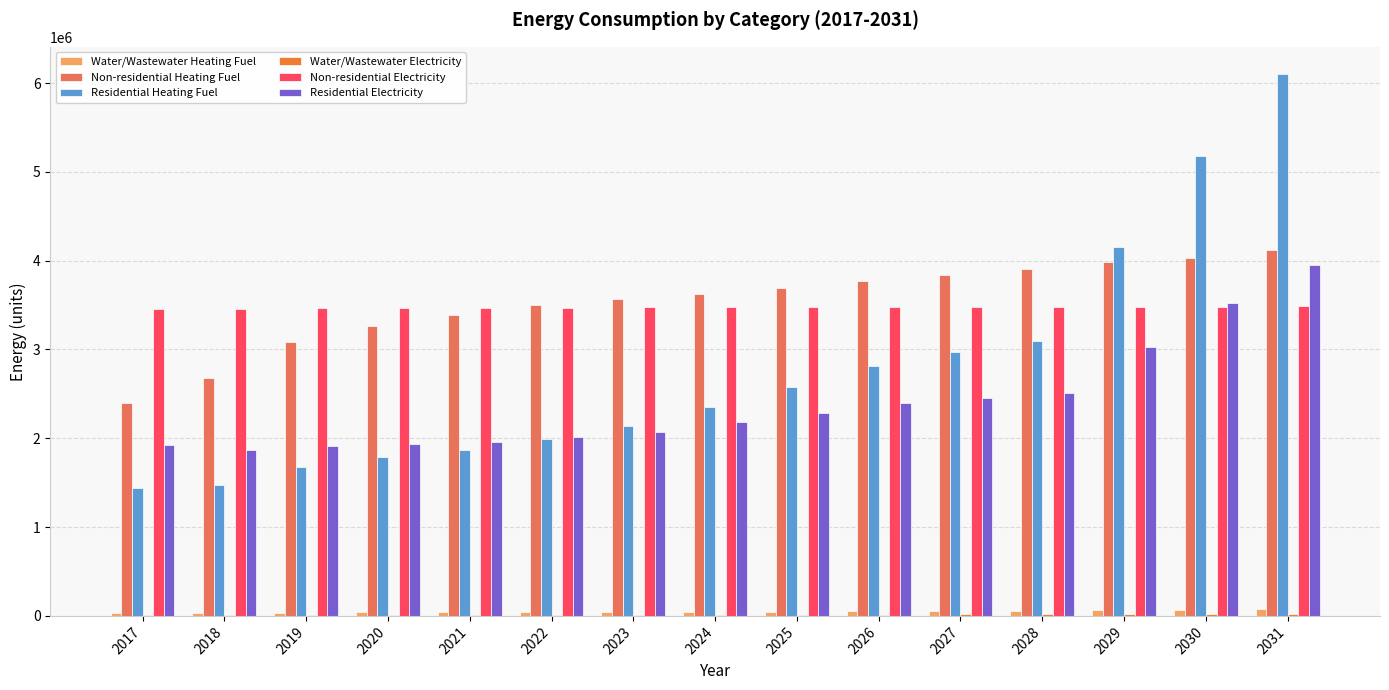

What is the sum of all Residential Electricity values?

36028807.2